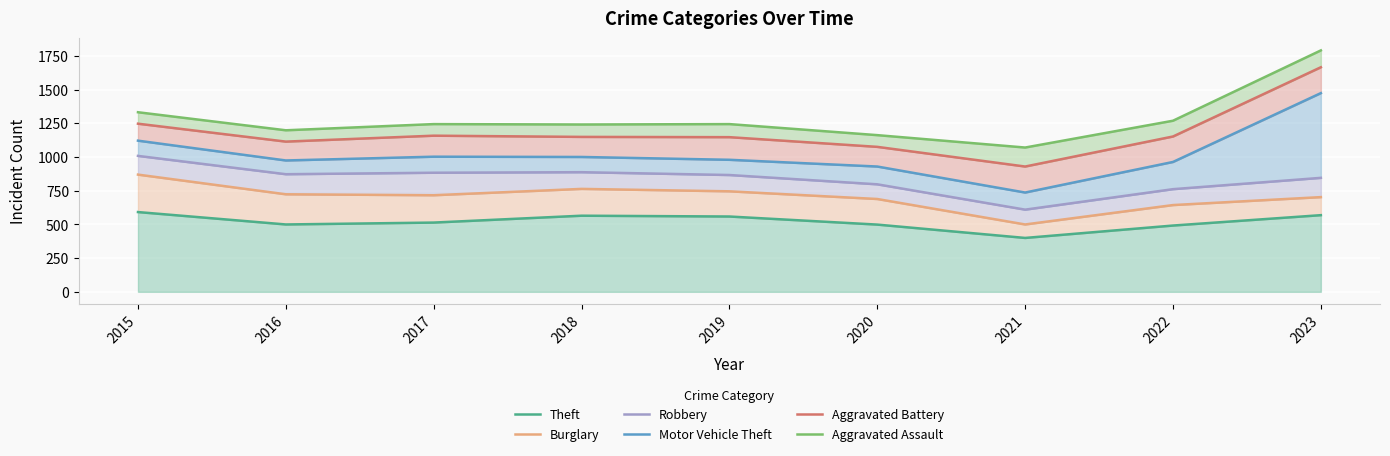

Which series has the widest spread of values?

Motor Vehicle Theft